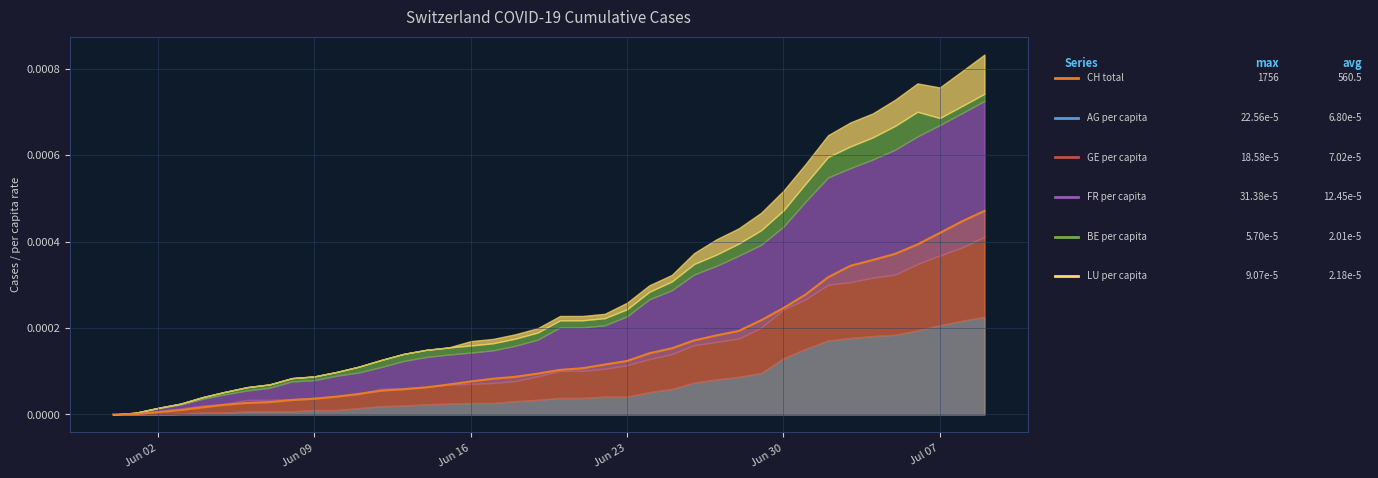

Where is the data nearest to the value 0?

Jun 02